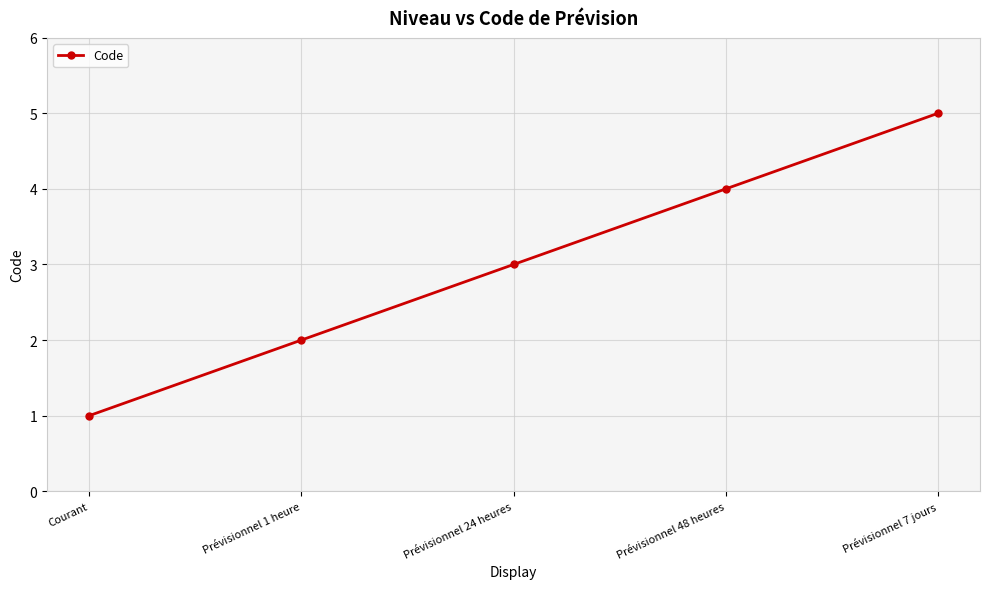

What position from the left is Prévisionnel 1 heure?

2